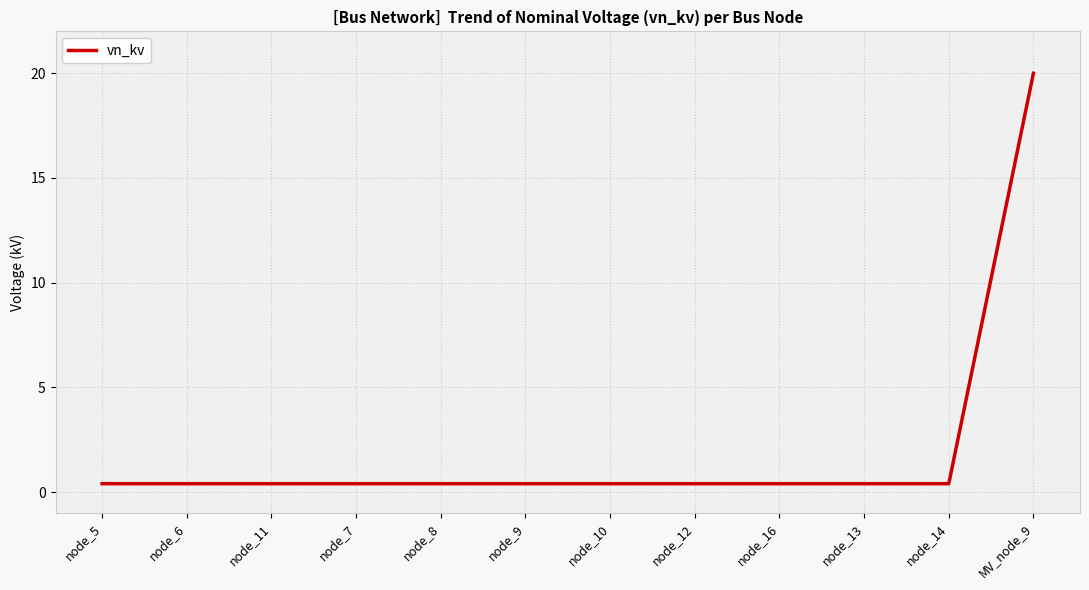

The chart shows a value of 0.4 at node_5. True or false?

True